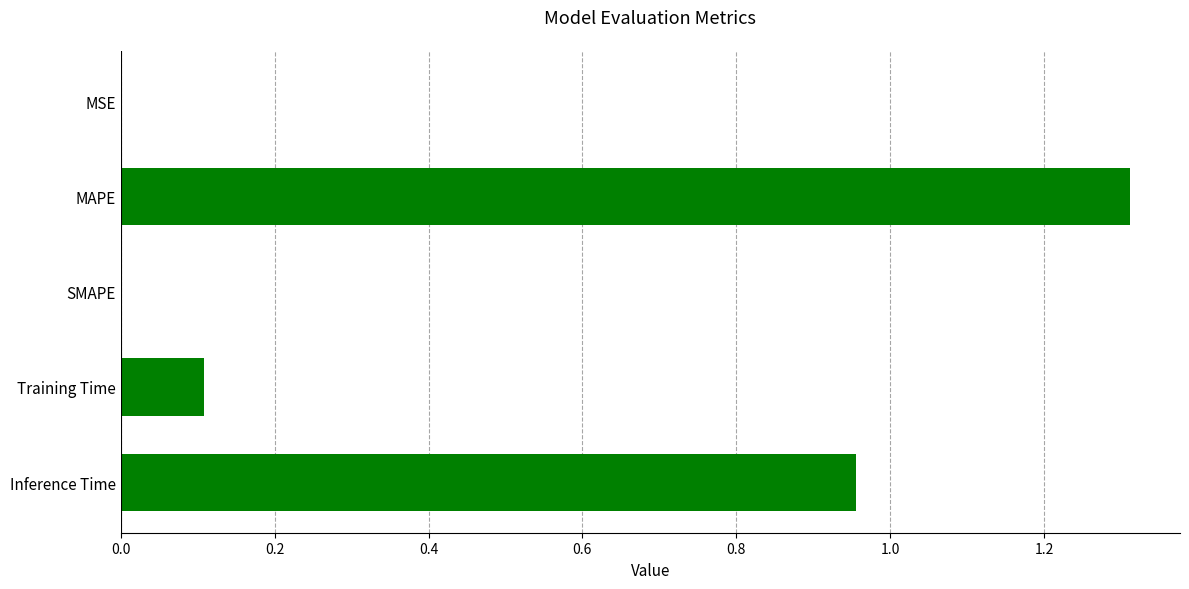

What is the sum of the values at Training Time and Inference Time?

1.1